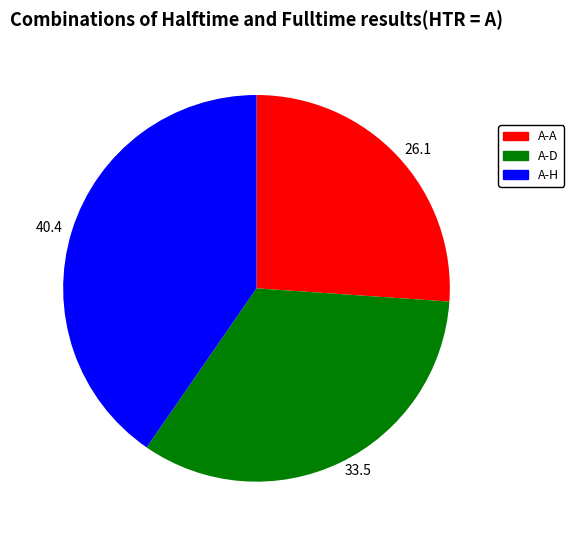

Which has a higher value, A-A or A-D?

A-D